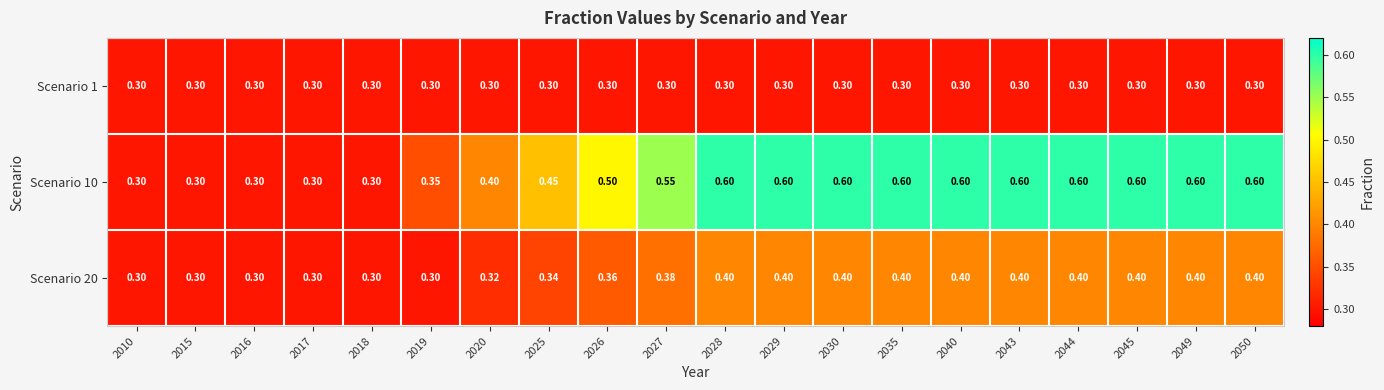

Which category has the highest value across all series?

2028